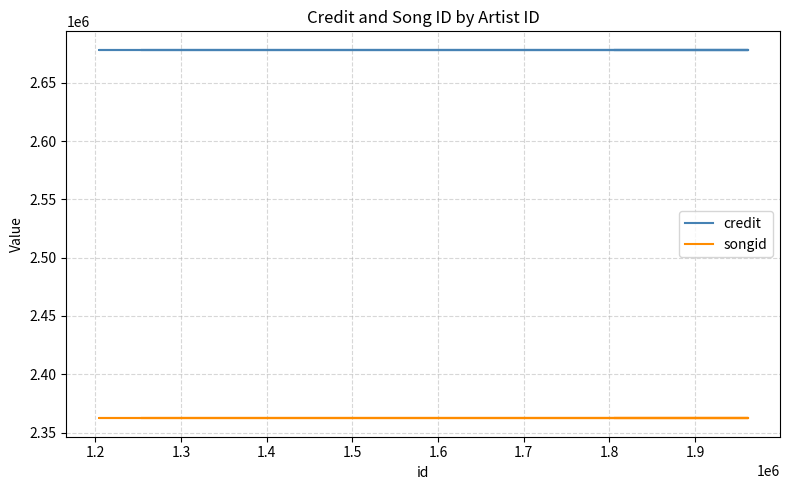

How many lines are shown in the chart?

2